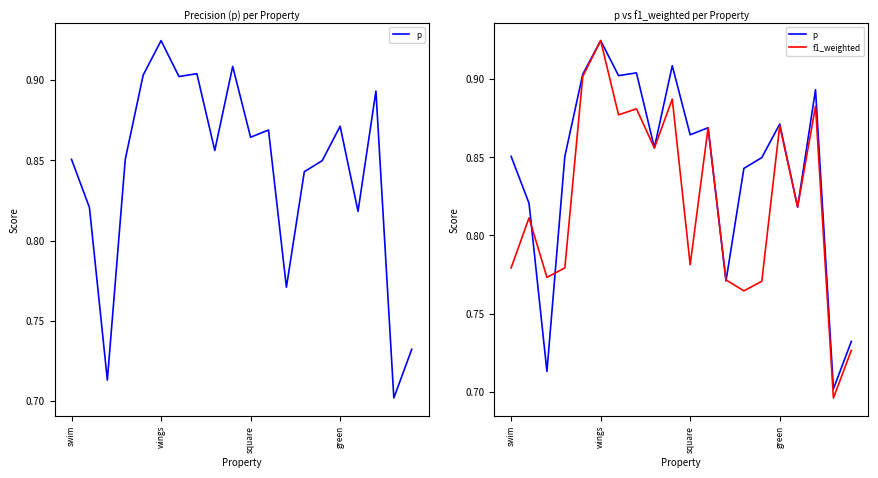

Which series changed the most between 7 and 9?

f1_weighted